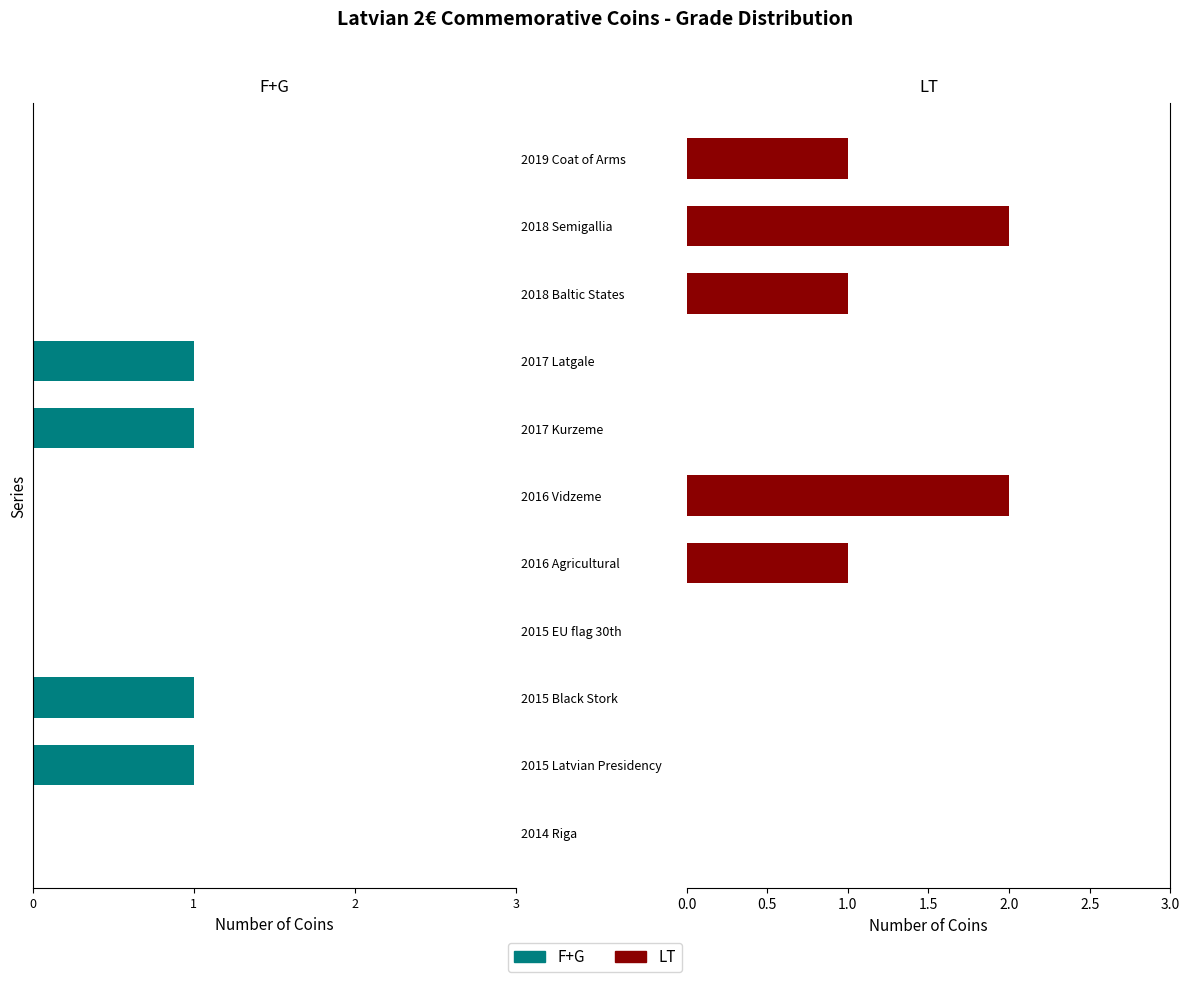

What are all the series names shown in the legend?

F+G, LT